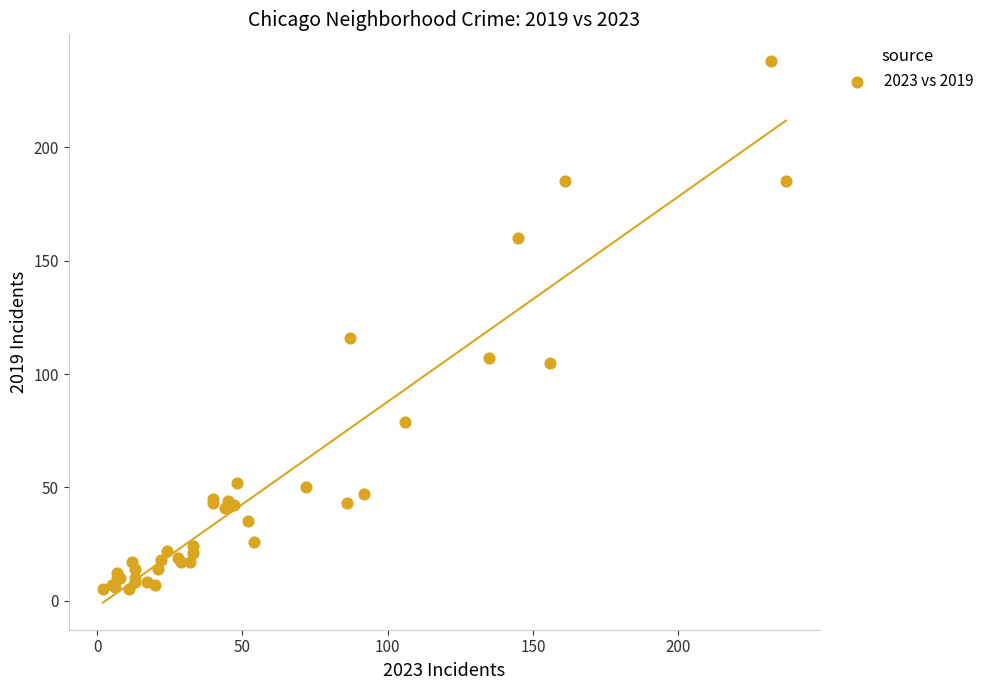

What Y value in the scatter plot is closest to 121?

116